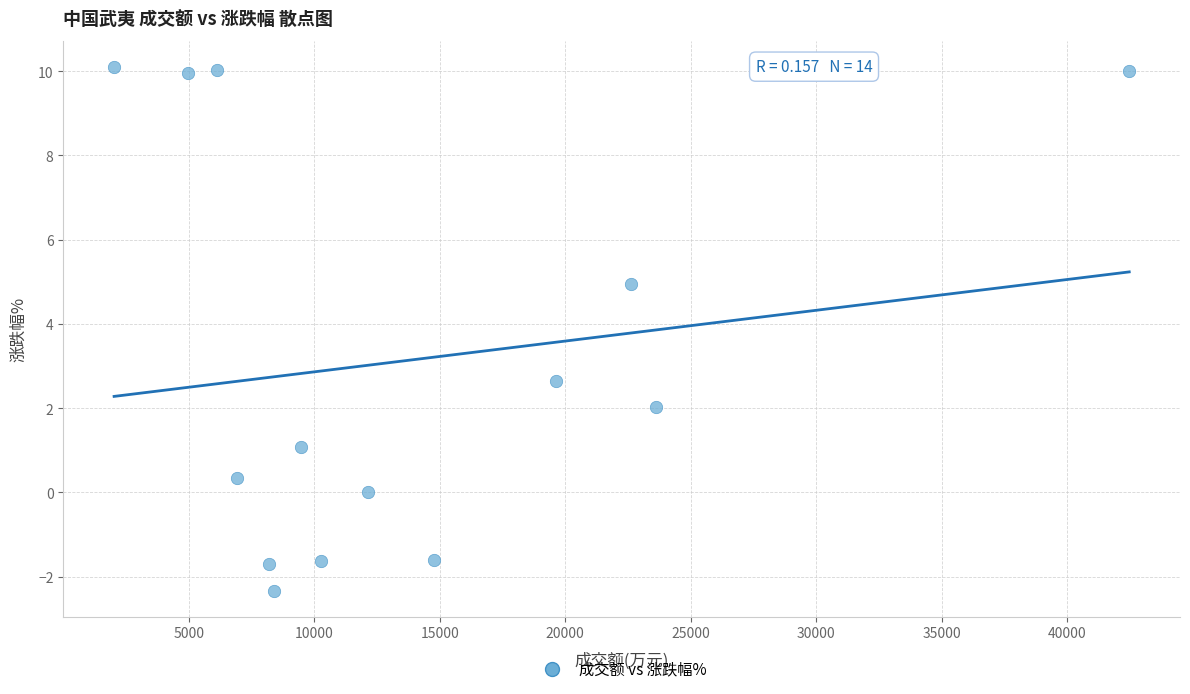

What Y value in the scatter plot is closest to 3?

2.6